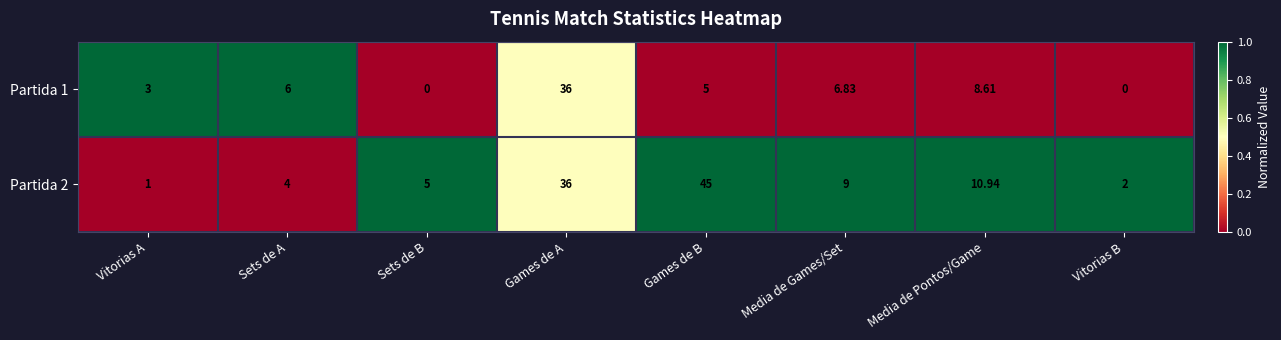

Where is Partida 2 nearest to the value 23?

Media de Pontos/Game